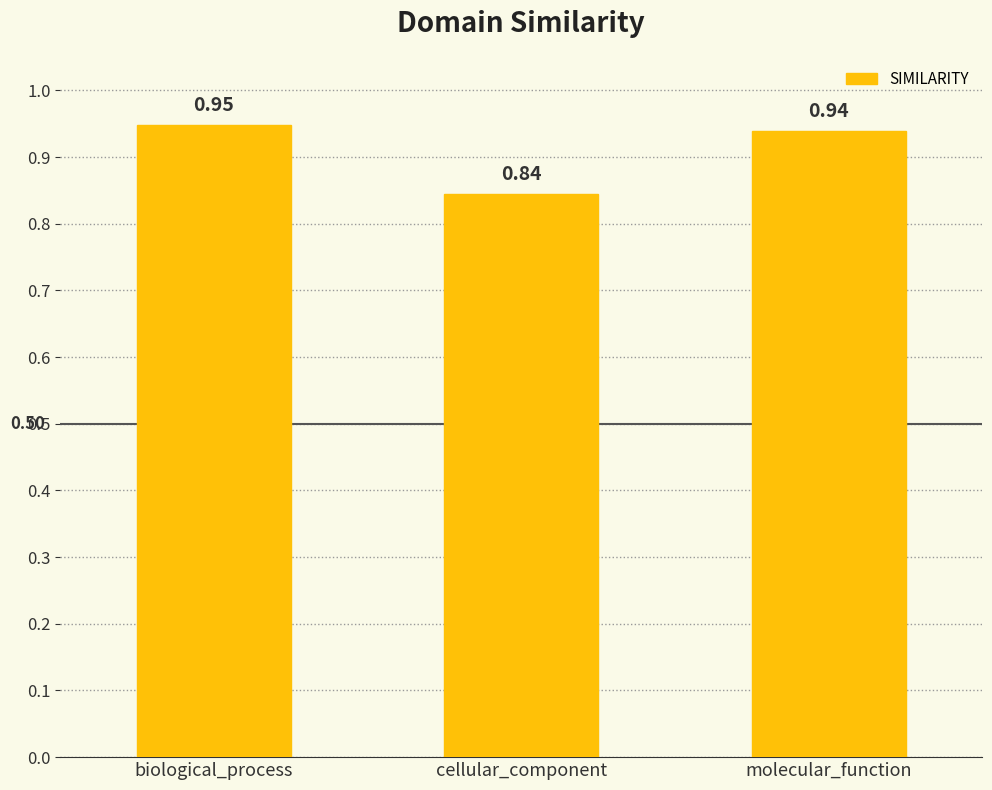

What is the change in value from cellular_component to molecular_function?

+0.1